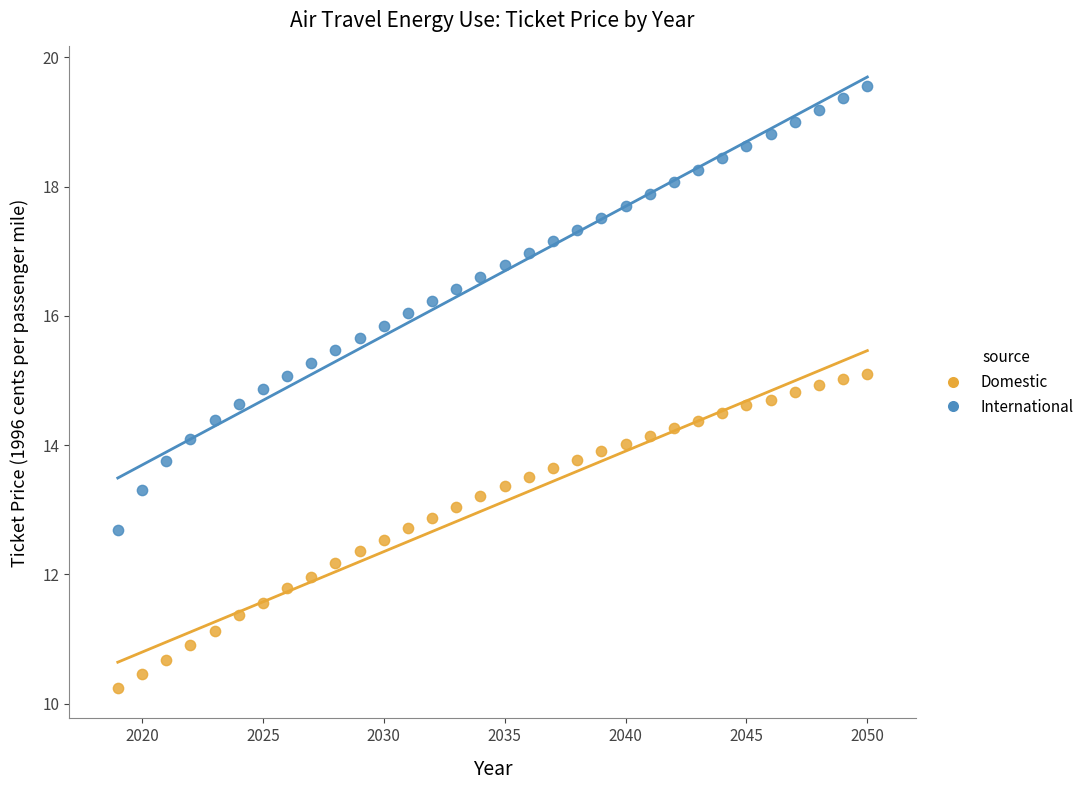

What are all the series names shown in the legend?

Domestic, International